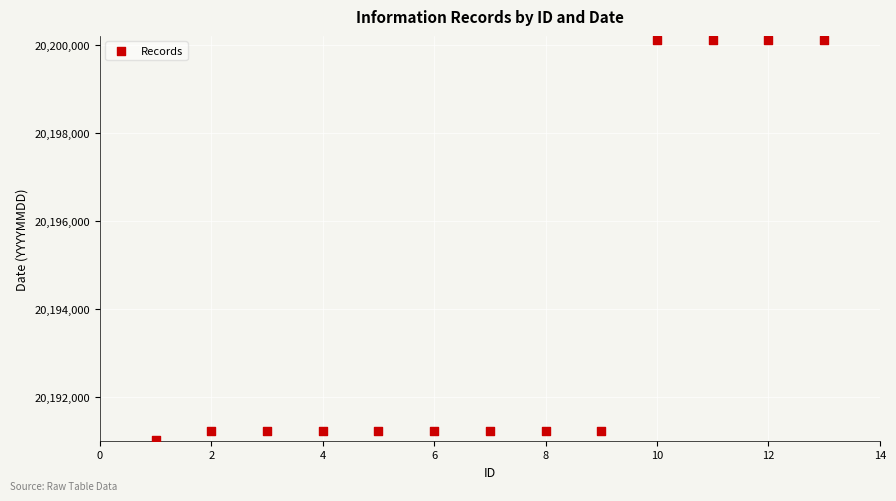

What is the range of X values (max minus min)?

12